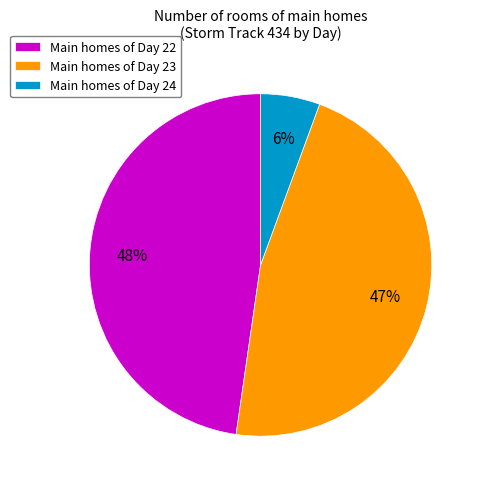

To the nearest percent, what is the difference between the largest and smallest slice percentages?

42%